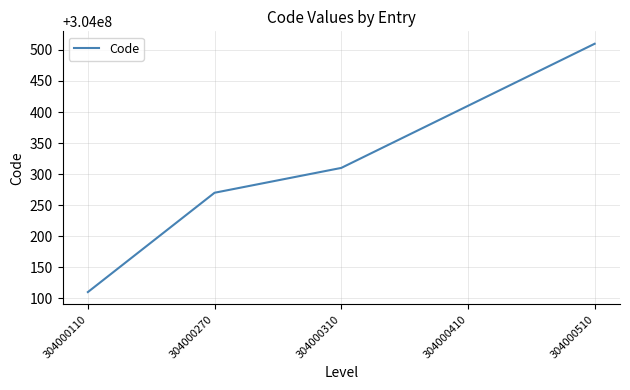

What is the change in value from 304000310 to 304000410?

+100